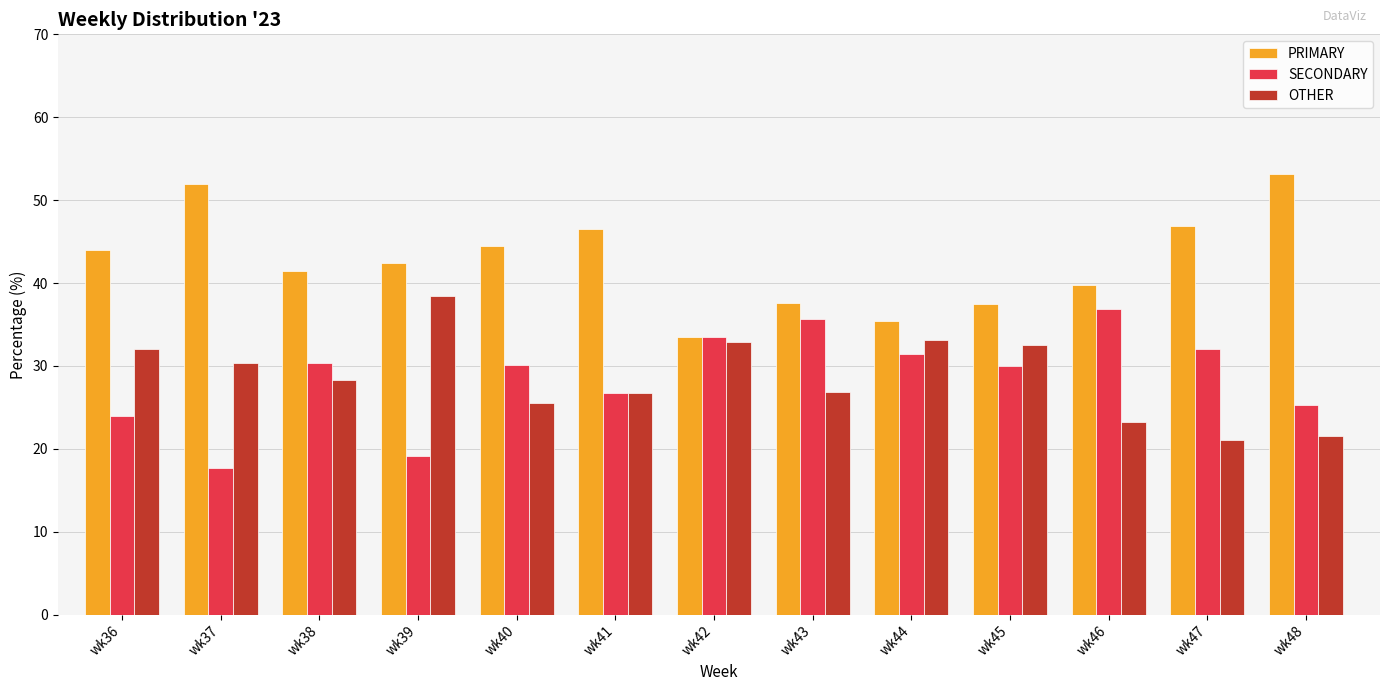

The value of SECONDARY at wk47 is 51.3. True or false?

False